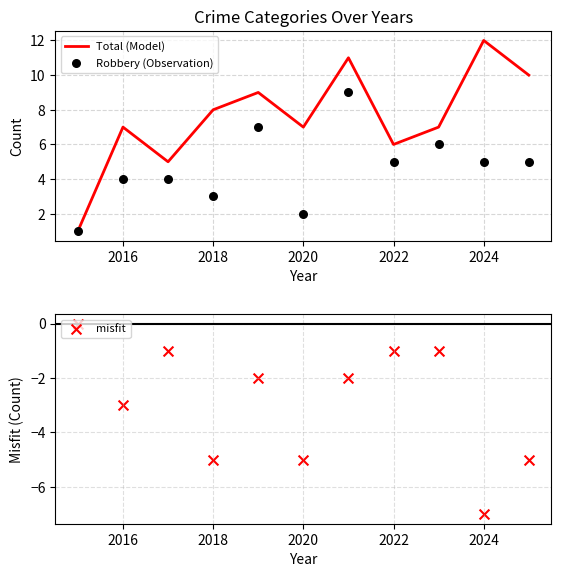

What is the total value across all series at 2016?

8